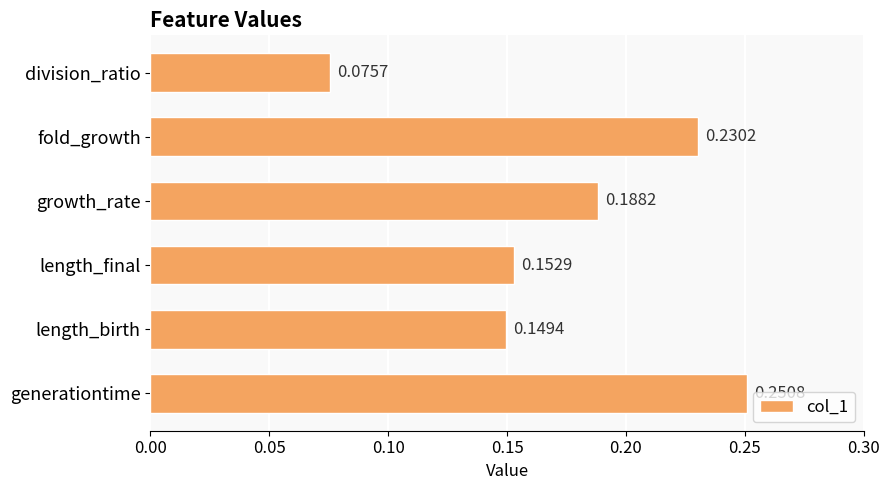

What is the sum of all values?

1.0